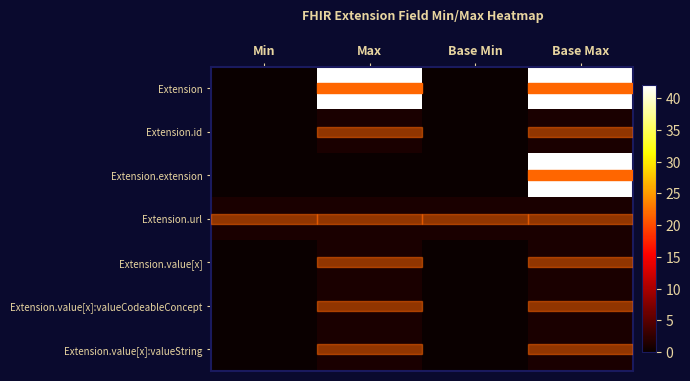

Reading left to right, extract all data points from this chart.

row_0: 0	42	0	42
row_1: 0	1	0	1
row_2: 0	0	0	42
row_3: 1	1	1	1
row_4: 0	1	0	1
row_5: 0	1	0	1
row_6: 0	1	0	1